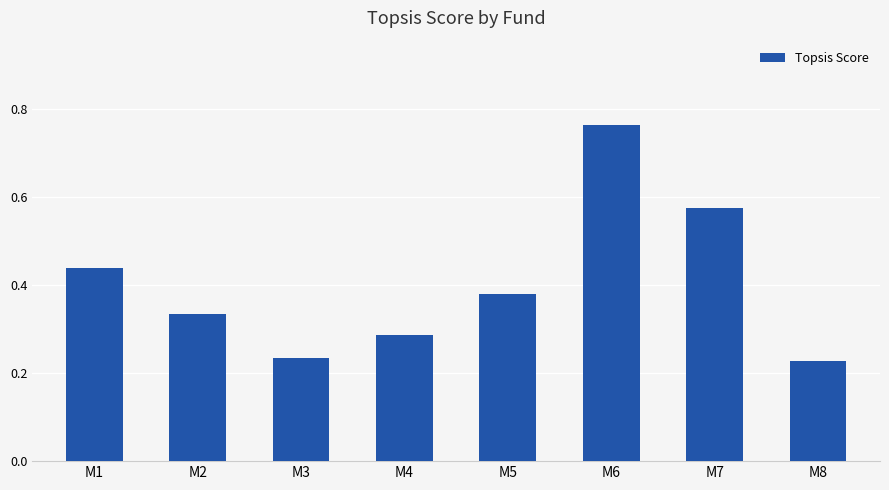

What is the difference between the maximum and minimum values?

0.5